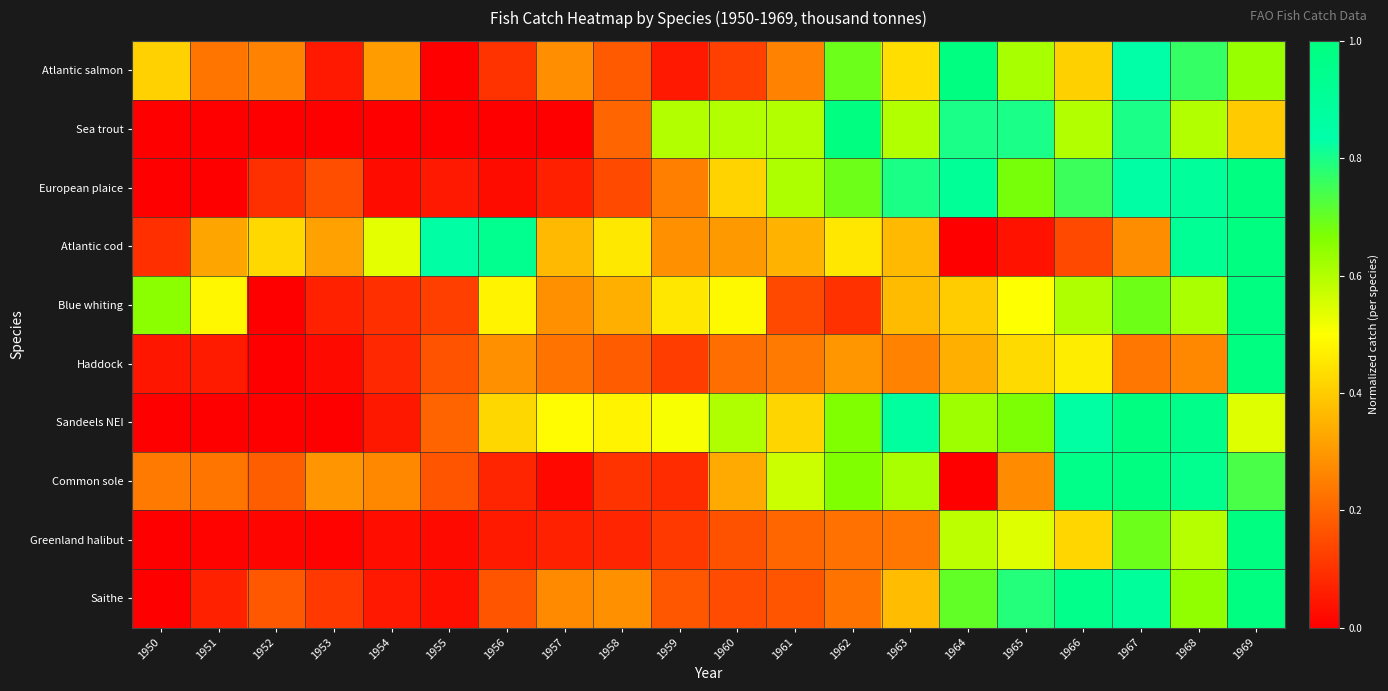

Reading right to left, what are all the values shown in this chart?

Atlantic salmon: 1969=0.6	1968=0.8	1967=0.8	1966=0.4	1965=0.6	1964=1.0	1963=0.4	1962=0.7	1961=0.3	1960=0.1	1959=0.1	1958=0.2	1957=0.3	1956=0.1	1955=0.0	1954=0.3	1953=0.1	1952=0.3	1951=0.2	1950=0.4
Sea trout: 1969=0.4	1968=0.6	1967=0.8	1966=0.6	1965=0.8	1964=0.8	1963=0.6	1962=1.0	1961=0.6	1960=0.6	1959=0.6	1958=0.2	1957=0.0	1956=0.0	1955=0.0	1954=0.0	1953=0.0	1952=0.0	1951=0.0	1950=0.0
European plaice: 1969=1.0	1968=0.9	1967=0.9	1966=0.8	1965=0.7	1964=0.9	1963=0.8	1962=0.7	1961=0.6	1960=0.4	1959=0.3	1958=0.1	1957=0.1	1956=0.0	1955=0.1	1954=0.0	1953=0.2	1952=0.1	1951=0.0	1950=0.0
Atlantic cod: 1969=1.0	1968=0.9	1967=0.3	1966=0.1	1965=0.0	1964=0.0	1963=0.4	1962=0.5	1961=0.4	1960=0.3	1959=0.3	1958=0.5	1957=0.4	1956=0.9	1955=0.9	1954=0.5	1953=0.3	1952=0.4	1951=0.3	1950=0.1
Blue whiting: 1969=1.0	1968=0.6	1967=0.7	1966=0.6	1965=0.5	1964=0.4	1963=0.4	1962=0.1	1961=0.1	1960=0.5	1959=0.5	1958=0.3	1957=0.3	1956=0.5	1955=0.1	1954=0.1	1953=0.1	1952=0.0	1951=0.5	1950=0.7
Haddock: 1969=1.0	1968=0.3	1967=0.2	1966=0.5	1965=0.4	1964=0.3	1963=0.3	1962=0.3	1961=0.2	1960=0.2	1959=0.1	1958=0.2	1957=0.2	1956=0.3	1955=0.2	1954=0.1	1953=0.0	1952=0.0	1951=0.1	1950=0.0
Sandeels NEI: 1969=0.5	1968=1.0	1967=1.0	1966=0.9	1965=0.7	1964=0.6	1963=0.9	1962=0.7	1961=0.4	1960=0.6	1959=0.5	1958=0.5	1957=0.5	1956=0.4	1955=0.2	1954=0.1	1953=0.0	1952=0.0	1951=0.0	1950=0.0
Common sole: 1969=0.7	1968=0.9	1967=1.0	1966=1.0	1965=0.3	1964=0.0	1963=0.6	1962=0.7	1961=0.6	1960=0.3	1959=0.1	1958=0.1	1957=0.0	1956=0.1	1955=0.2	1954=0.3	1953=0.3	1952=0.2	1951=0.2	1950=0.2
Greenland halibut: 1969=1.0	1968=0.6	1967=0.7	1966=0.4	1965=0.5	1964=0.6	1963=0.2	1962=0.2	1961=0.2	1960=0.2	1959=0.1	1958=0.1	1957=0.1	1956=0.1	1955=0.0	1954=0.0	1953=0.0	1952=0.0	1951=0.0	1950=0.0
Saithe: 1969=1.0	1968=0.6	1967=0.9	1966=1.0	1965=0.8	1964=0.7	1963=0.4	1962=0.2	1961=0.2	1960=0.2	1959=0.2	1958=0.3	1957=0.3	1956=0.2	1955=0.0	1954=0.1	1953=0.1	1952=0.2	1951=0.1	1950=0.0